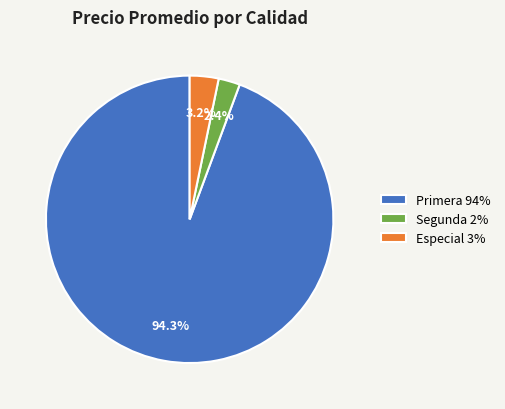

How many segments does this pie chart have?

3